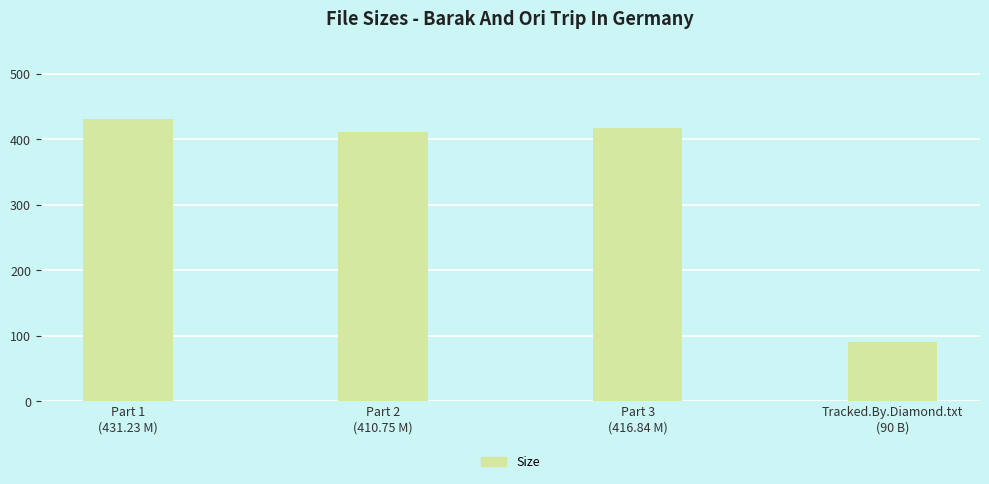

How many bars are there in total?

4